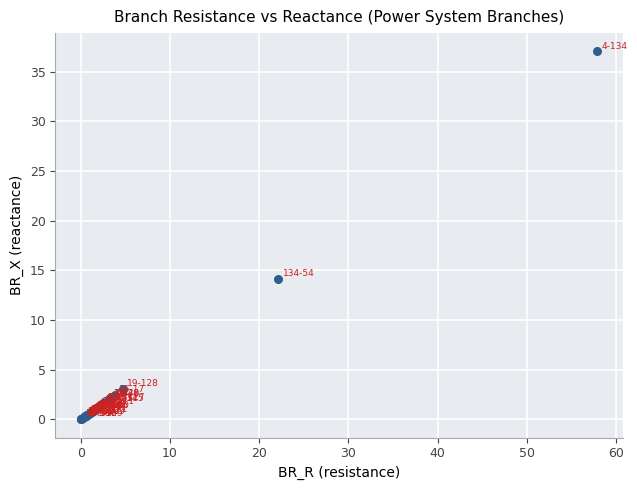

What Y value in the scatter plot is closest to 18?

14.2